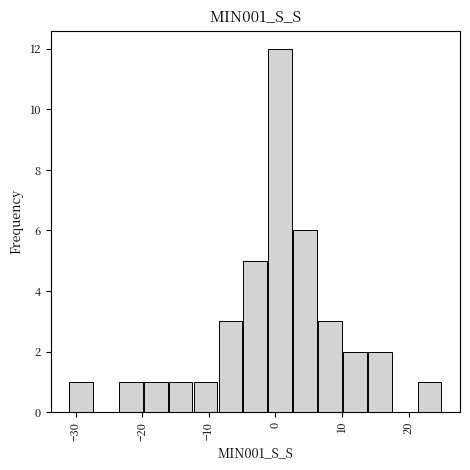

Read against the x-axis, roughly where is the centre of the tallest bar?

1